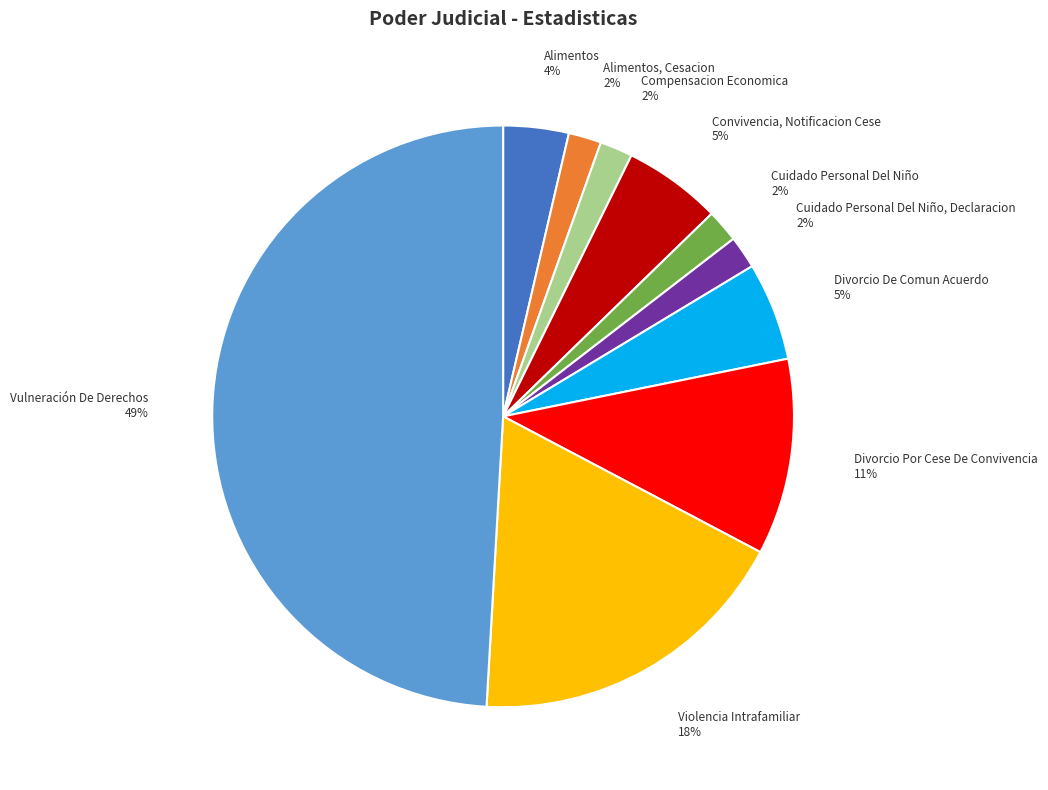

Is the sum of Cuidado Personal Del Niño and Compensacion Economica greater than half?

No